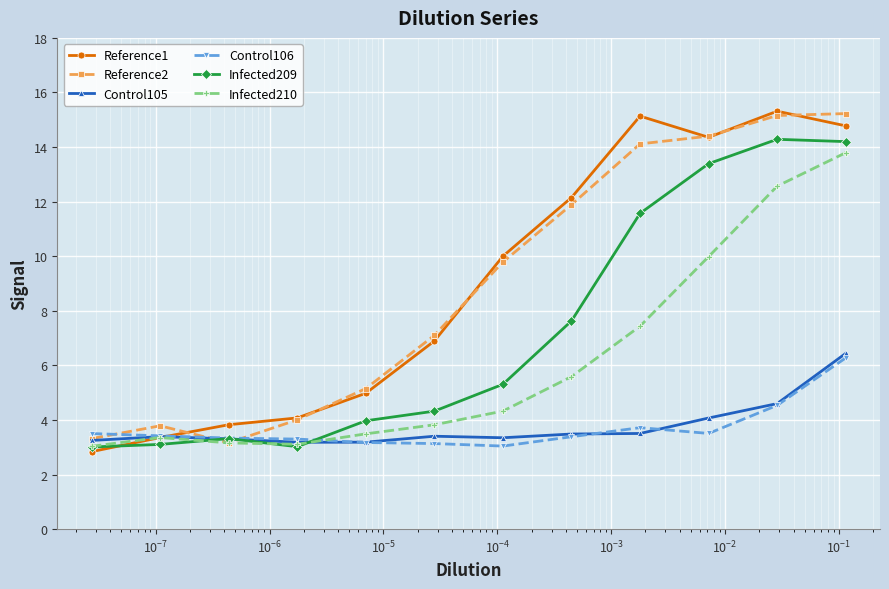

What is the value of the Reference1 point at the 1st from the left?

2.8